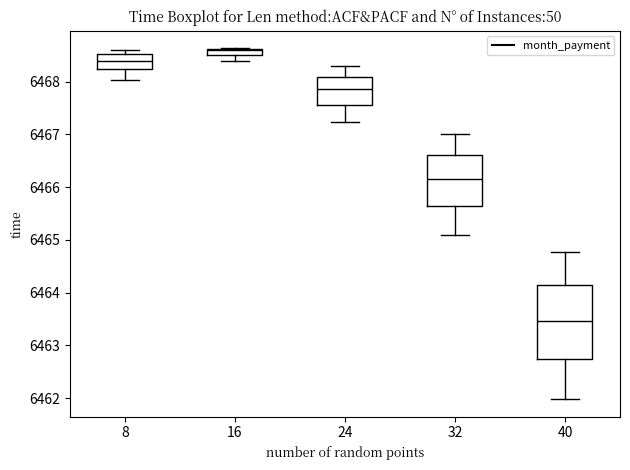

Comparing the boxes themselves (not the whiskers), which one is the tallest?

40